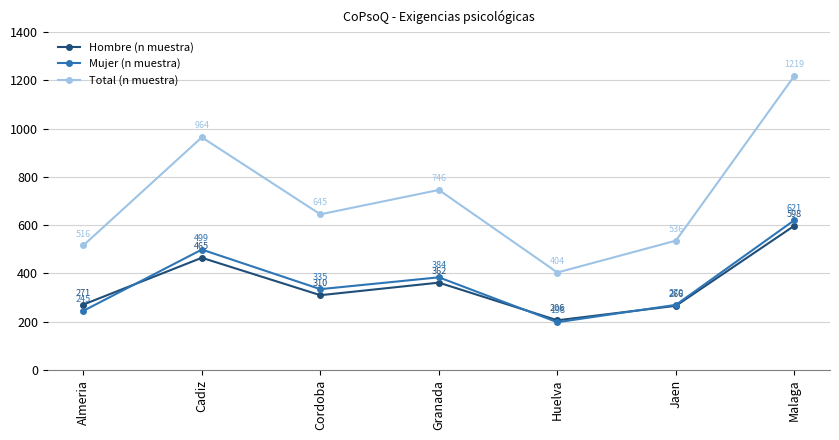

At Jaen, list the series in order from largest to smallest.

Total (n muestra), Mujer (n muestra), Hombre (n muestra)